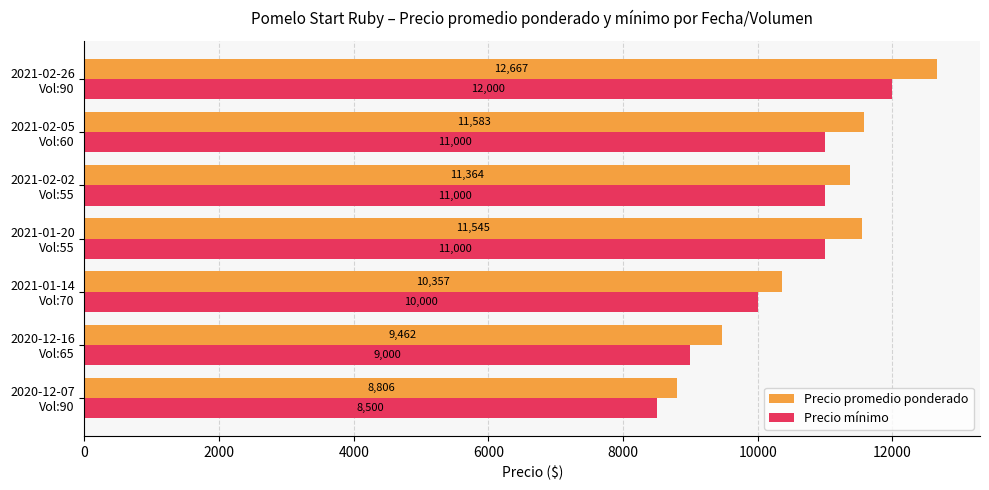

List the series in order of their peak value, highest first.

Precio promedio ponderado, Precio mínimo